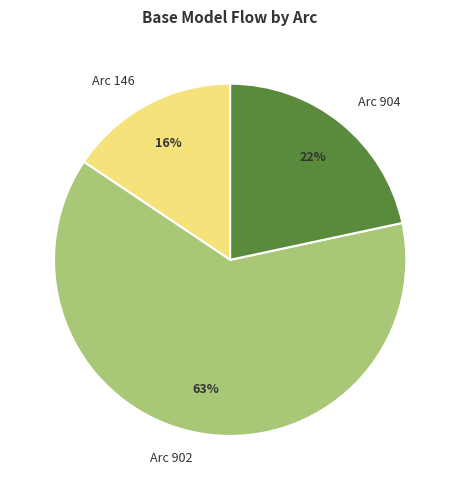

To the nearest percent, what is the difference between the Arc 904 and Arc 146 slice percentages?

6%